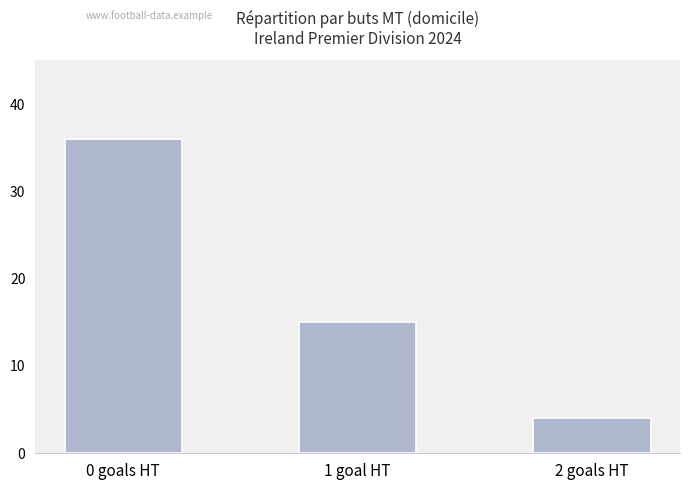

Which has a higher value, 0 goals HT or 1 goal HT?

0 goals HT